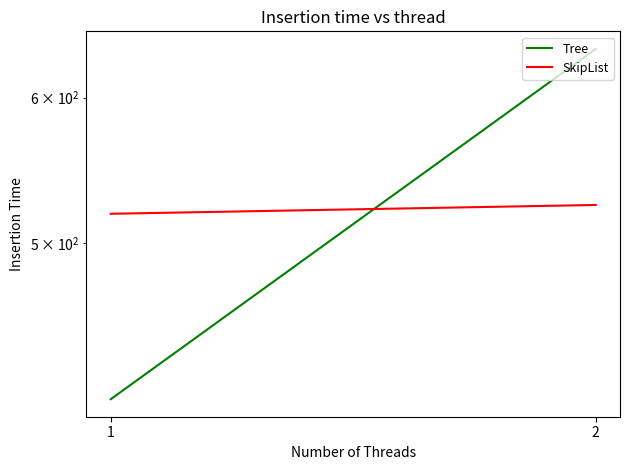

Reading right to left, extract all data points from this chart.

Tree: 637.8	411.2
SkipList: 524.5	518.8